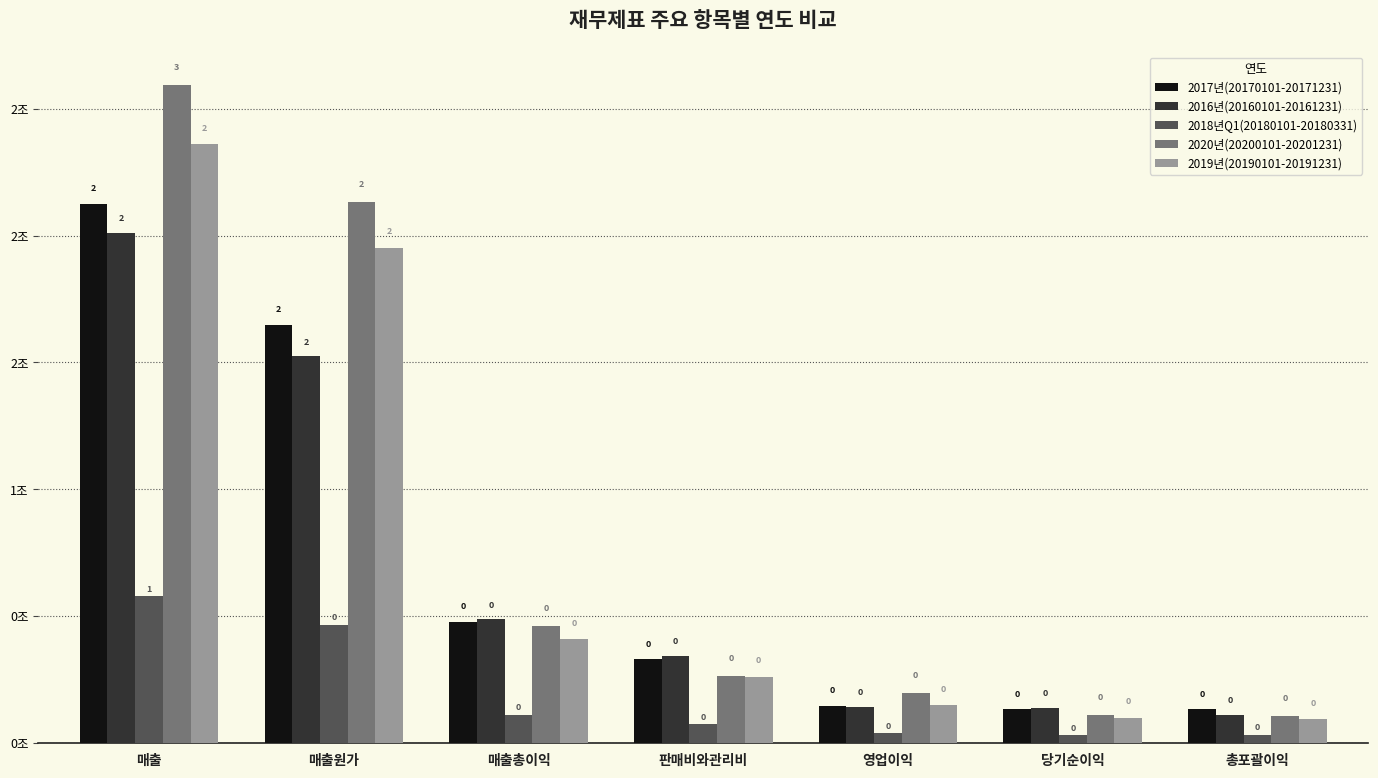

At how many categories does at least one series exceed 0?

7